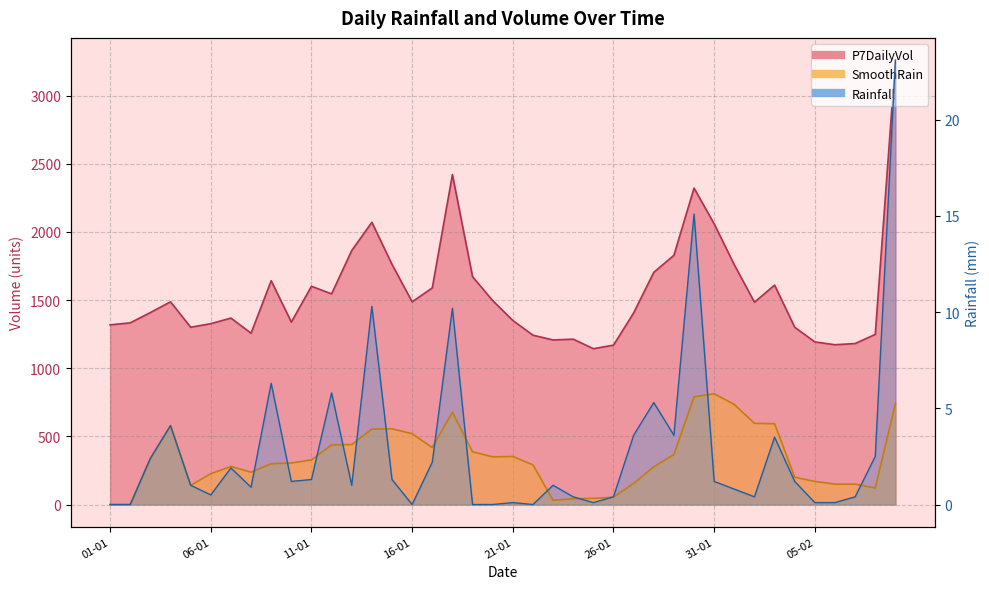

What is the total value across all series at 03-01?

1413.5